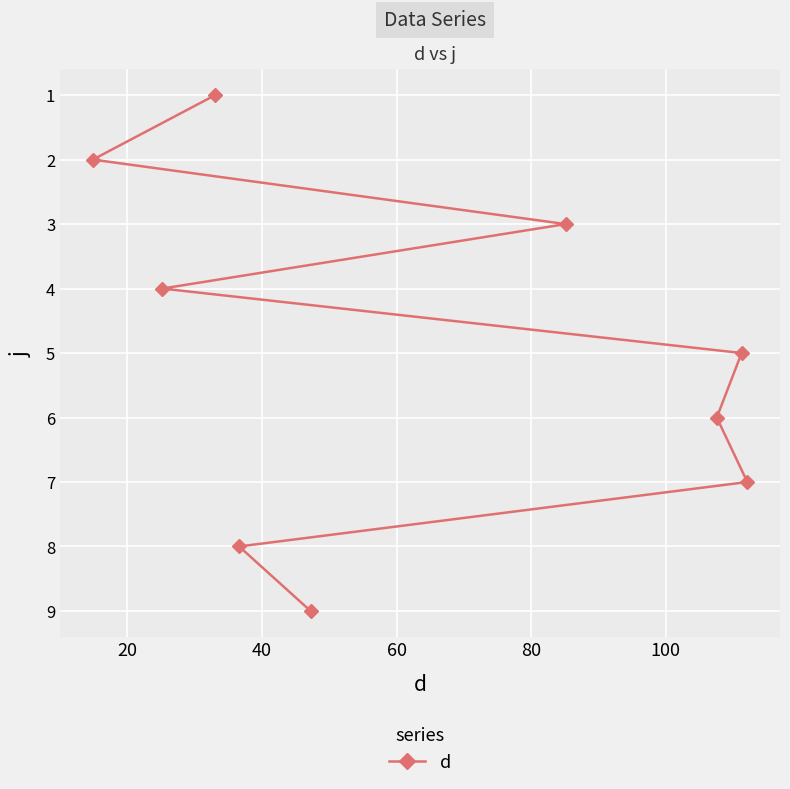

What is the difference between the second highest and second lowest values?

6